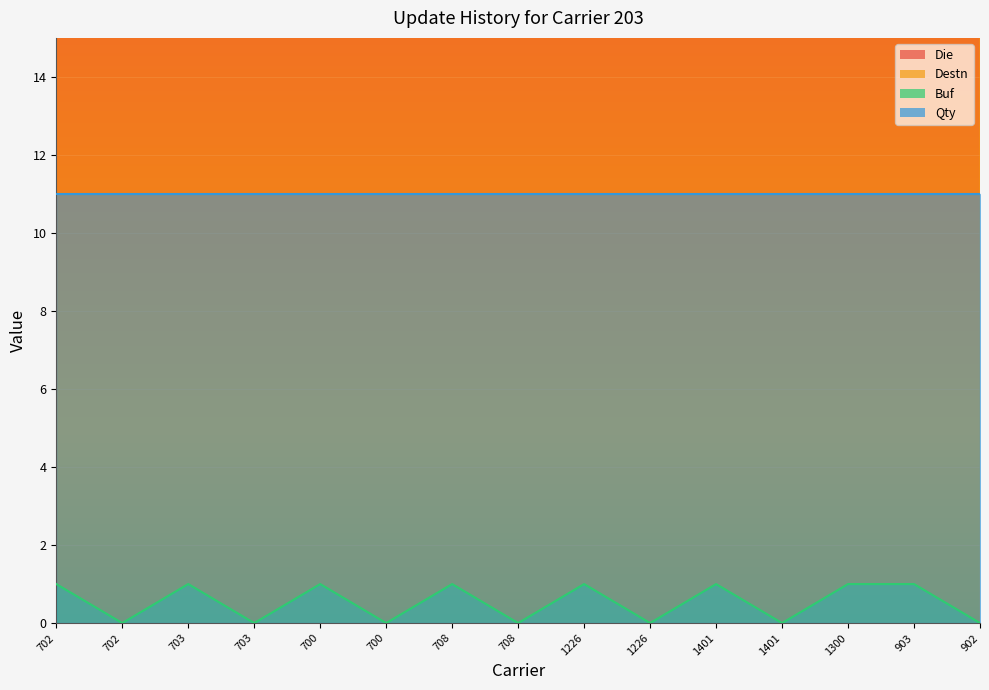

At how many categories does at least one series exceed 281?

15